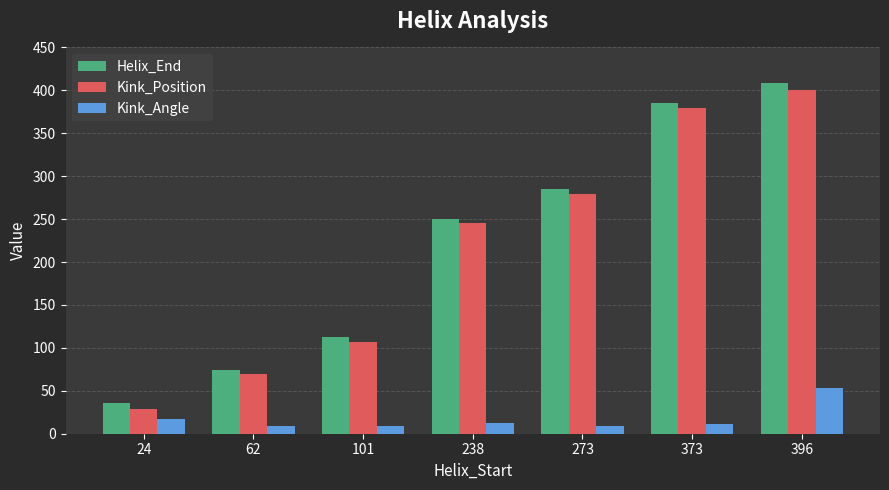

What is the value of the Helix_End bar at the 3rd from the left?

113.0